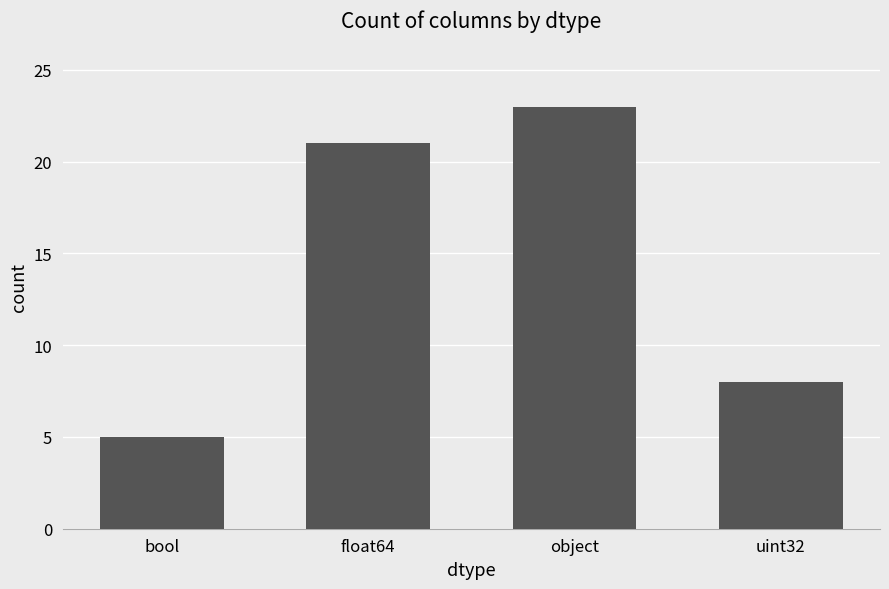

Does the chart contain stacked bars?

No